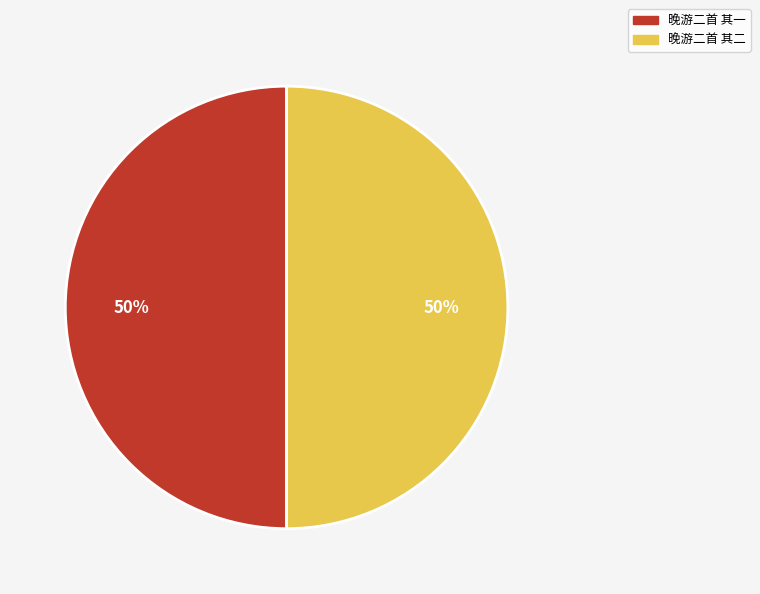

Is the sum of 晚游二首 其二 and 晚游二首 其一 greater than half?

Yes